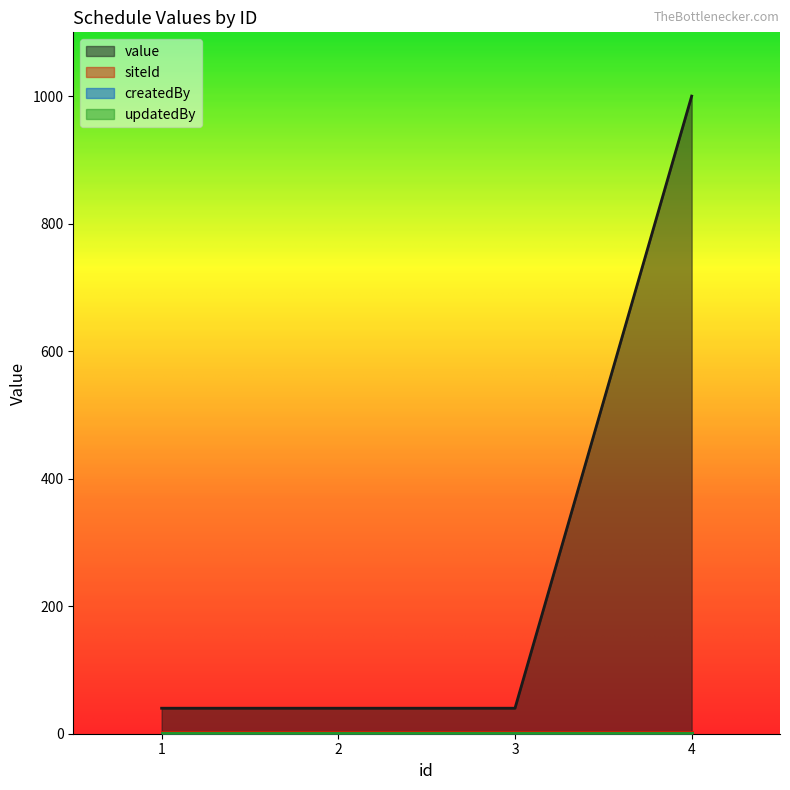

Reading left to right, extract all data points from this chart.

value: 40	40	40	1000
siteId: 2	2	2	2
createdBy: 1	1	1	1
updatedBy: 1	1	1	1